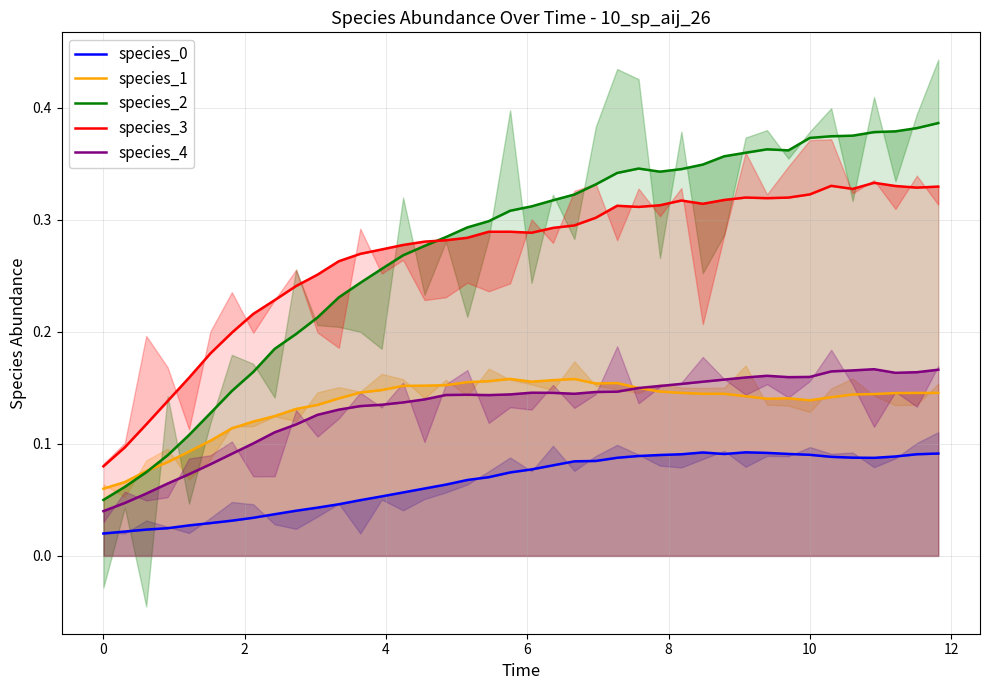

How many data points does each series have?

40